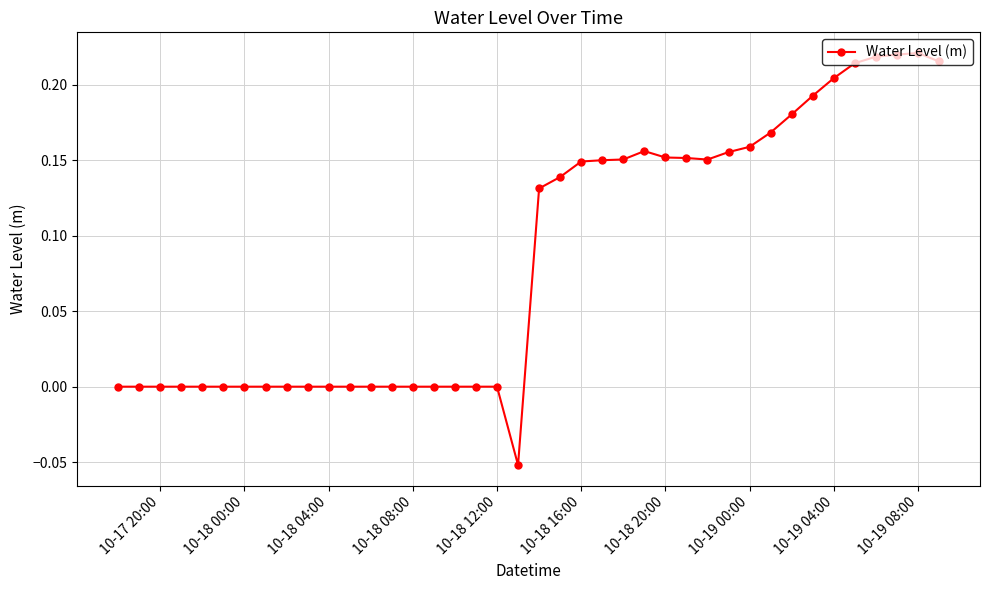

What is the difference between the second highest and minimum values?

0.3